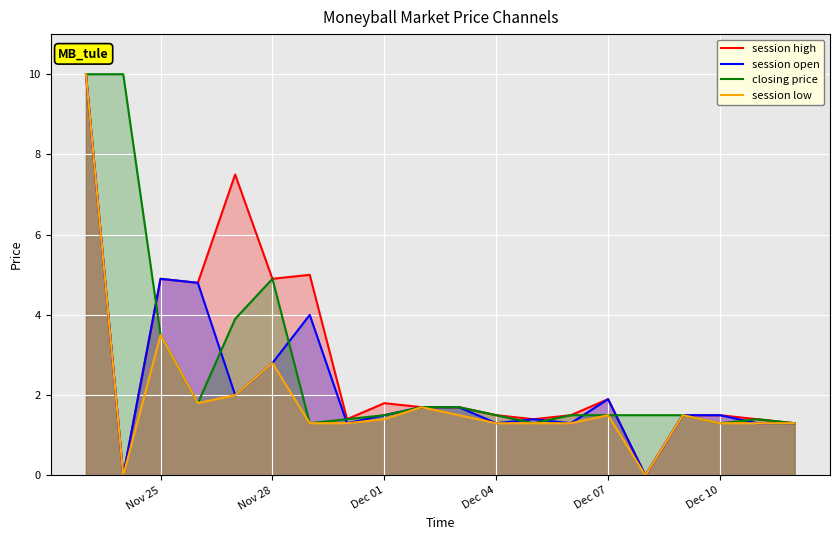

Where is closing price nearest to the value 5?

Nov 28